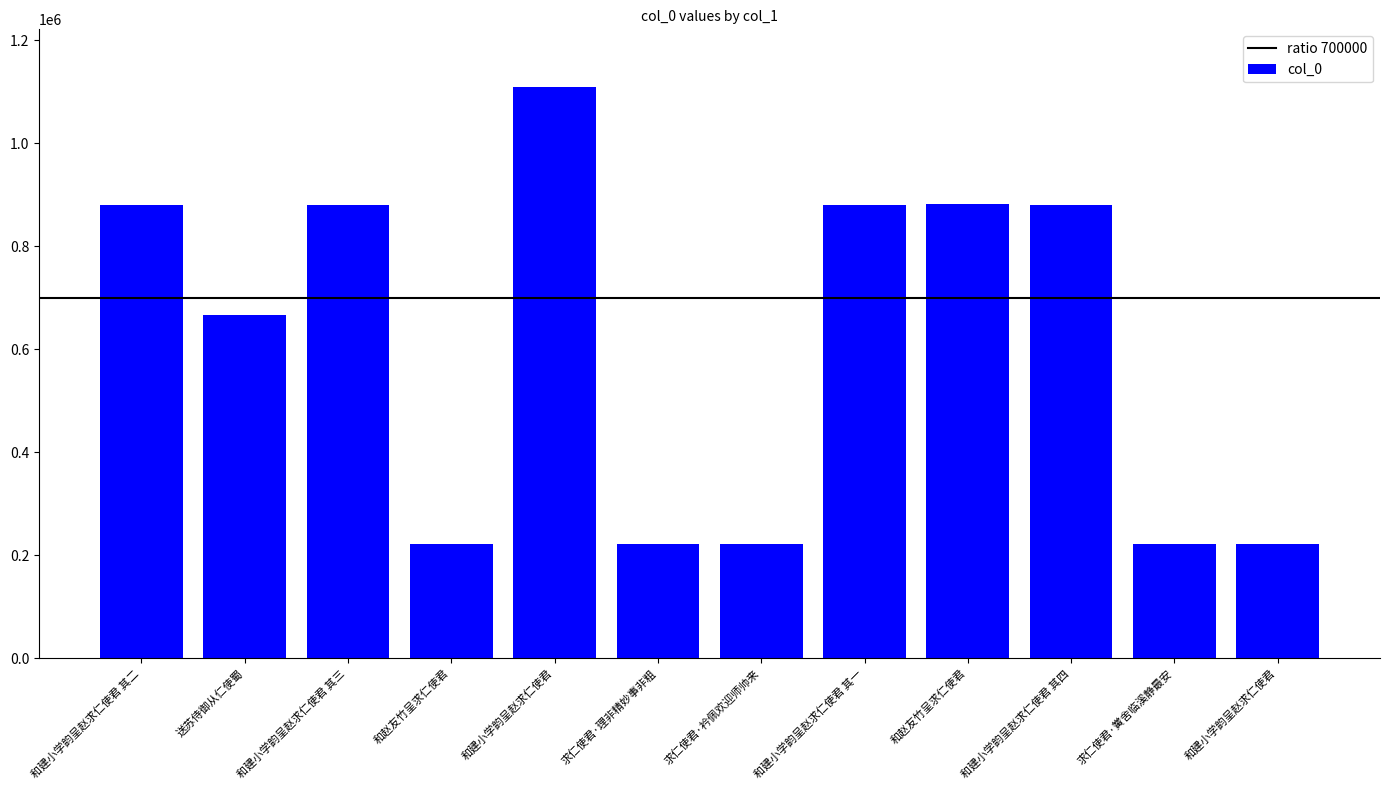

List the labels in order of value, smallest first.

和赵友竹呈求仁使君, 和建小学韵呈赵求仁使君, 求仁使君·理非精妙事非粗, 求仁使君·衿佩欢迎师帅来, 求仁使君·黉舍临溪静最安, 送苏侍御从仁使蜀, 和建小学韵呈赵求仁使君 其四, 和建小学韵呈赵求仁使君 其三, 和建小学韵呈赵求仁使君 其二, 和建小学韵呈赵求仁使君 其一, 和赵友竹呈求仁使君, 和建小学韵呈赵求仁使君